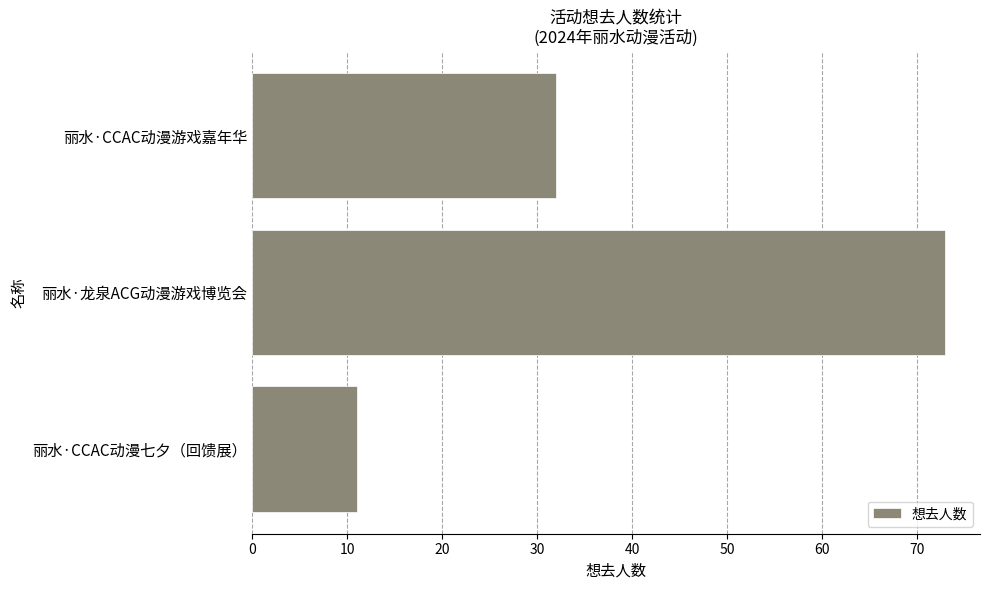

The value at 丽水·龙泉ACG动漫游戏博览会 is 73. True or false?

True